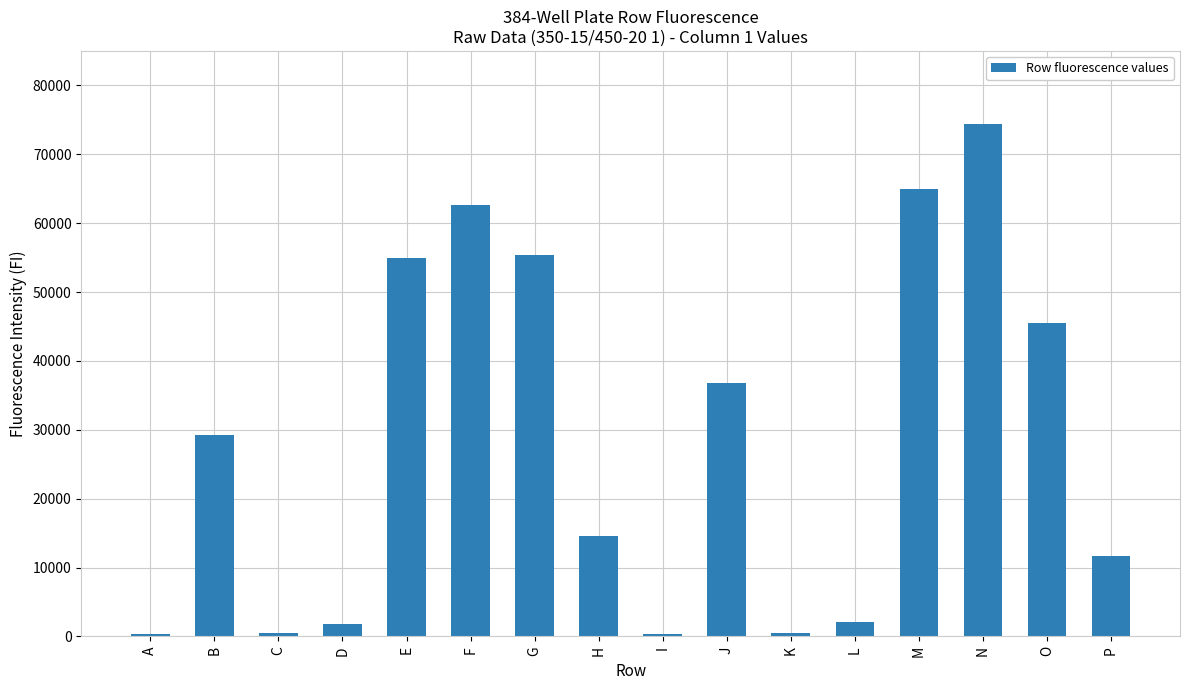

The chart shows a value of 62583 at F. True or false?

True